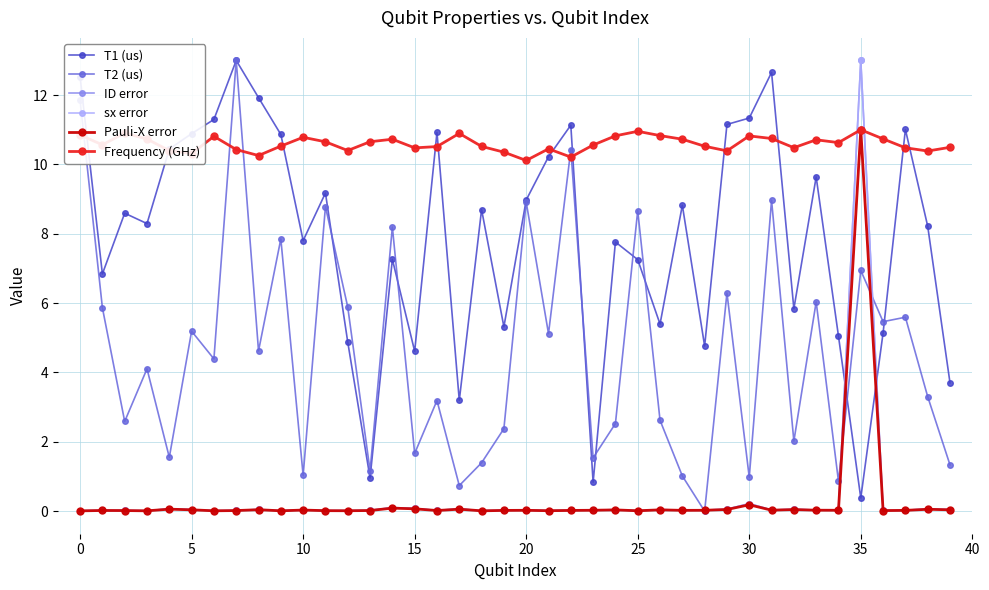

How many intersections are there between ID error and T1 (us)?

2